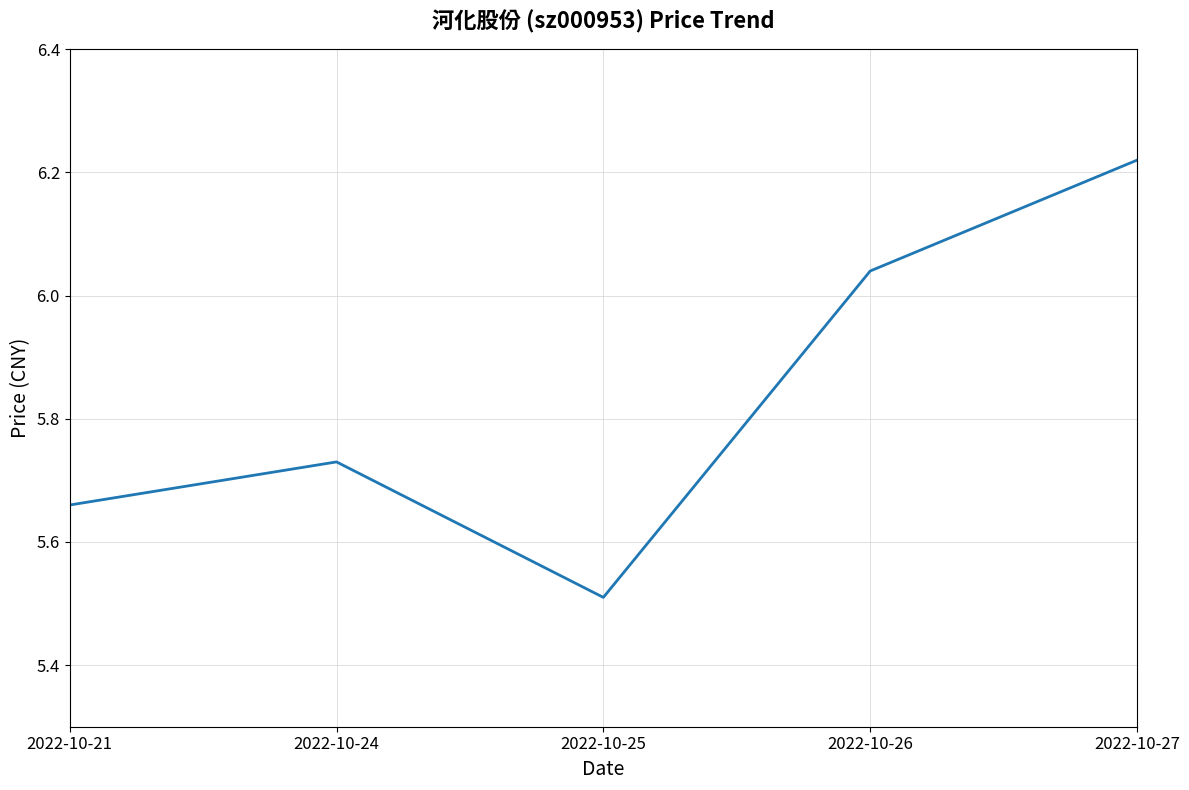

True or false: the data shows 1.2 at 2022-10-24.

False